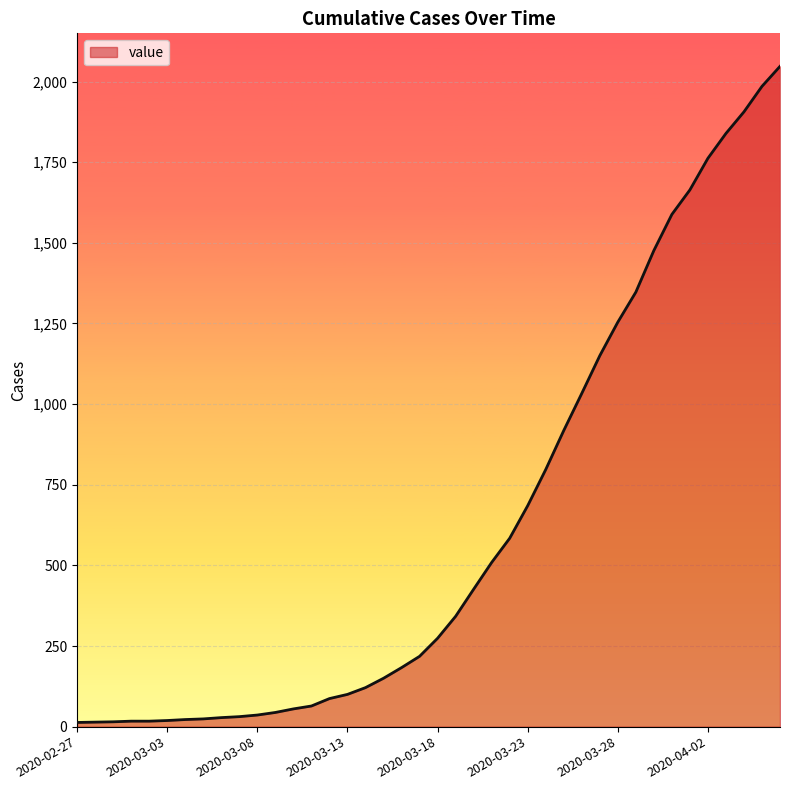

What is the greatest value displayed?

2047